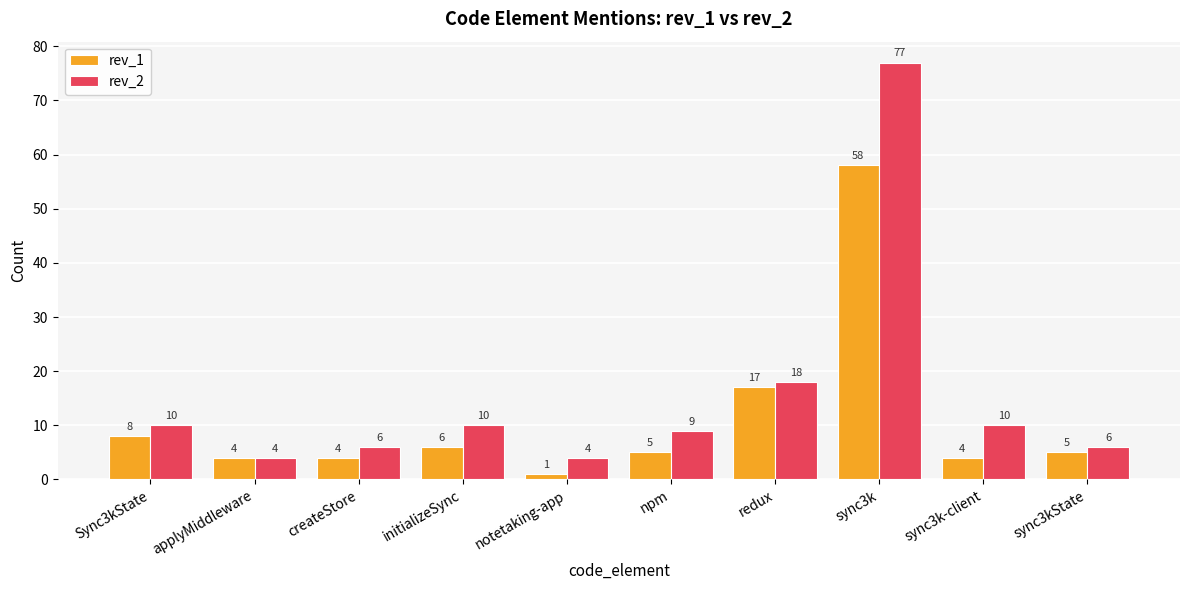

What is the minimum value for rev_2?

4